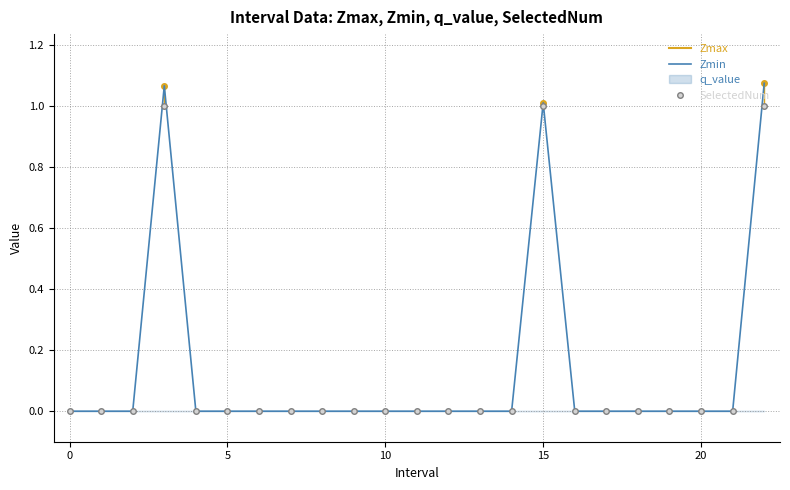

True or false: Zmin and SelectedNum cross at least once.

False